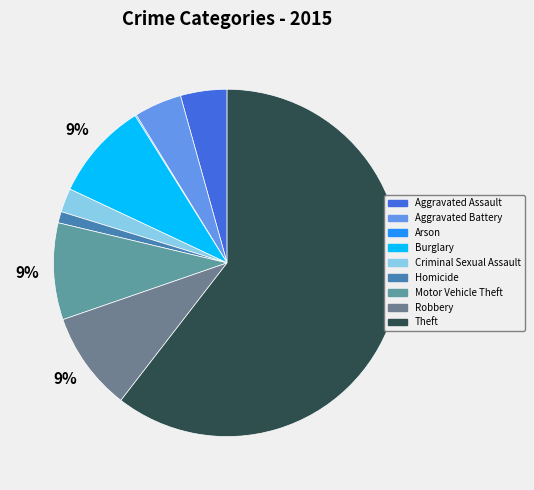

Is there any slice that represents more than half of the pie?

Yes